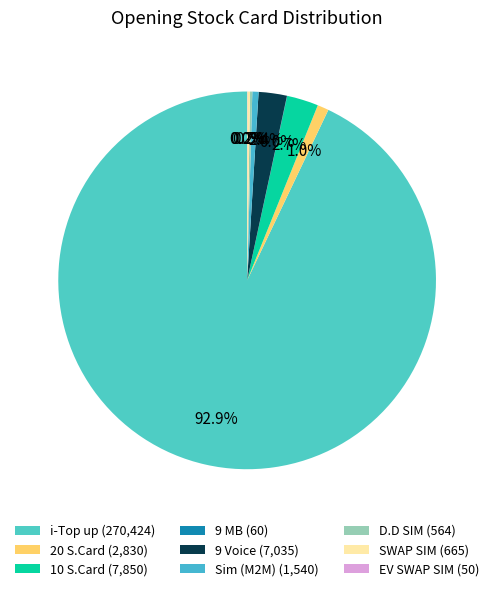

How much of the chart is everything except Sim (M2M)?

99.5%